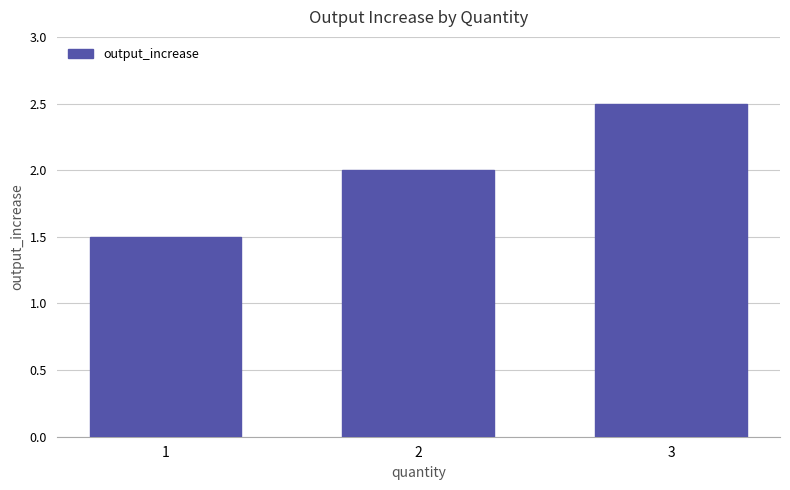

What is the value of the 3rd bar from the left?

2.5